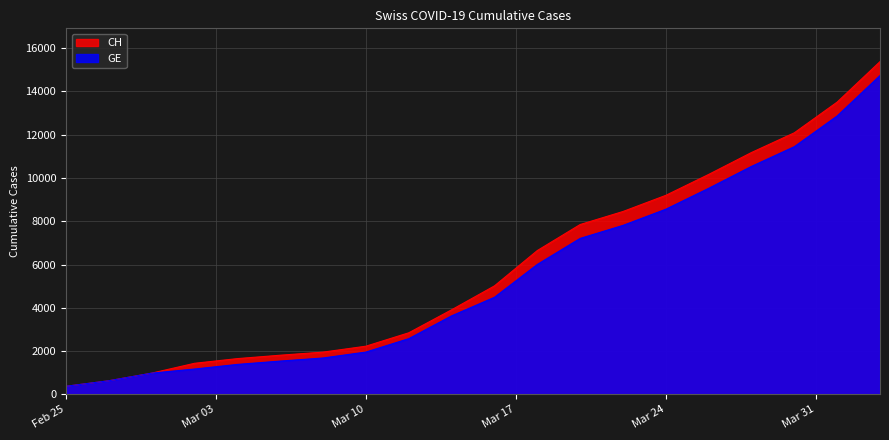

At which category is the sum across all series the highest?

2020-04-03